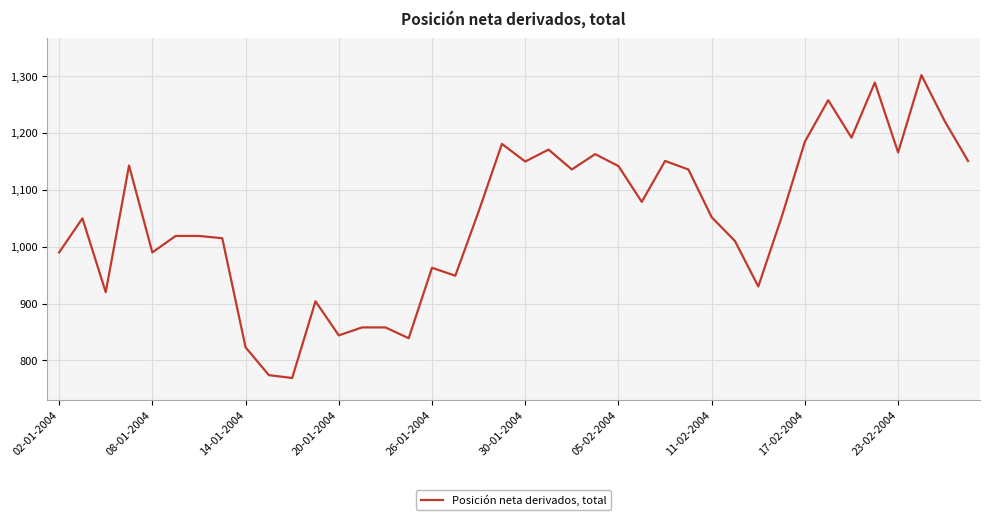

What is the greatest value displayed?

1302